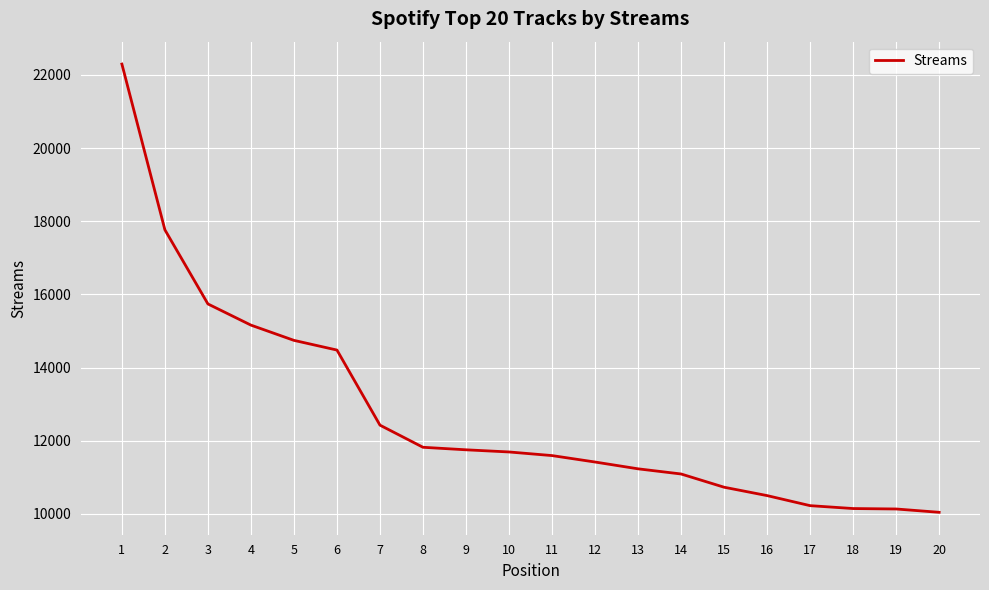

Where does the data first go above 11692?

1